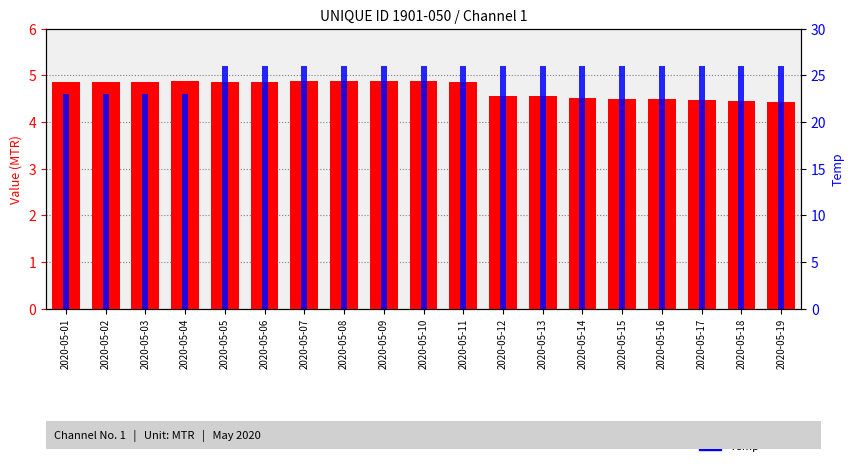

The Value (MTR) series shows 4.5 at 2020-05-15. True or false?

True